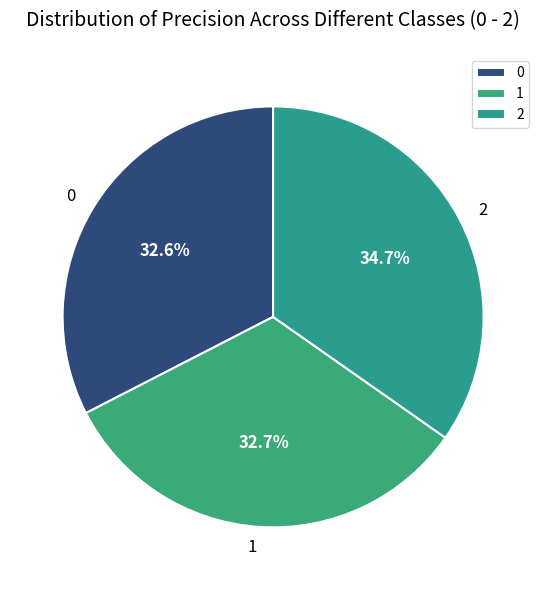

What is the total percentage of 2 and 1?

67.4%